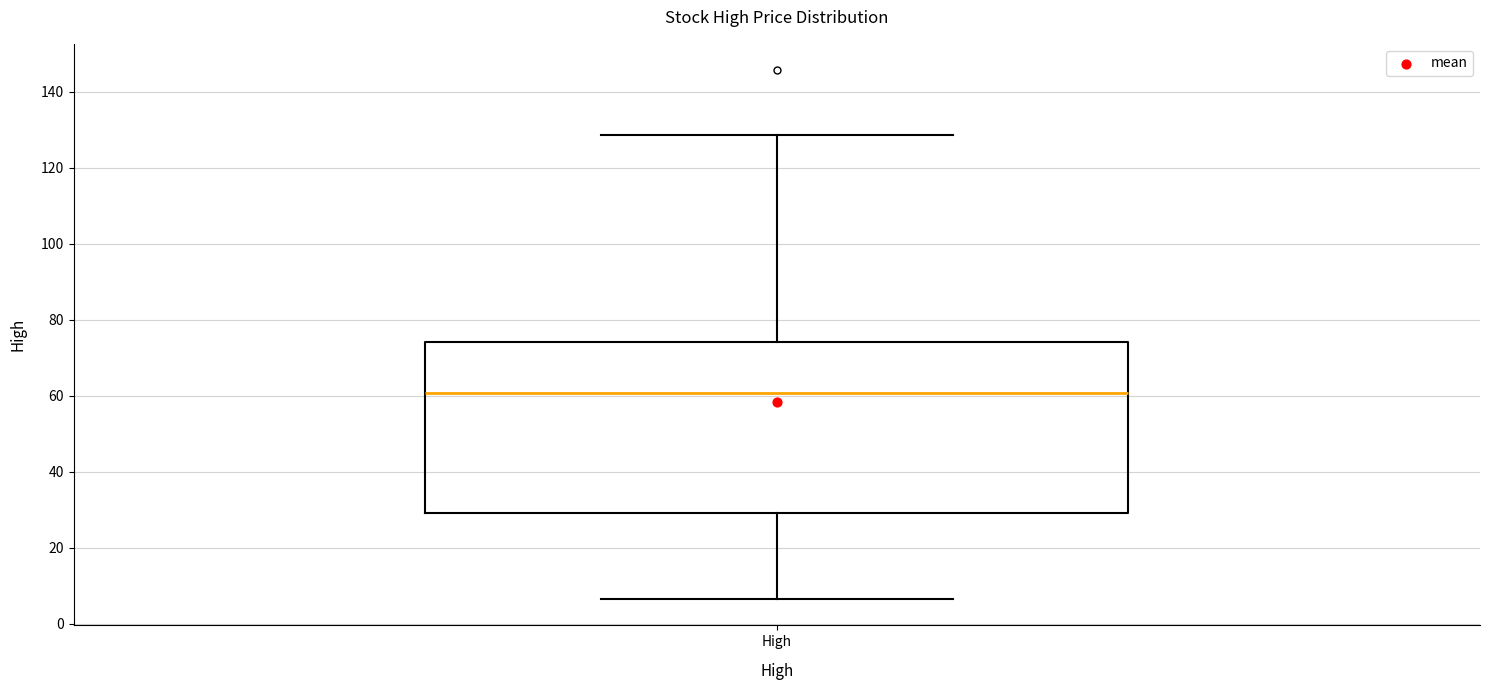

Transcribe this box plot: give where the median line is, the range the box spans, and where the two whiskers end, as read against the y-axis. The values are not printed on the chart, so give them approximately, as read against the axis.

median 60, box 30 to 74, whiskers 6 to 128